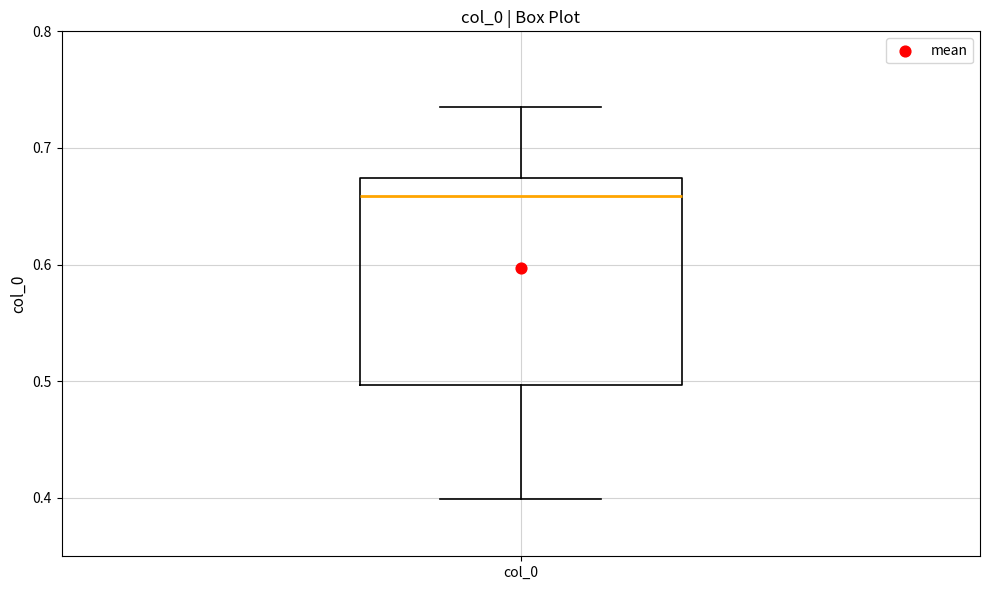

Transcribe this box plot: give where the median line is, the range the box spans, and where the two whiskers end, as read against the y-axis. The values are not printed on the chart, so give them approximately, as read against the axis.

median 0.66, box 0.50 to 0.67, whiskers 0.40 to 0.74